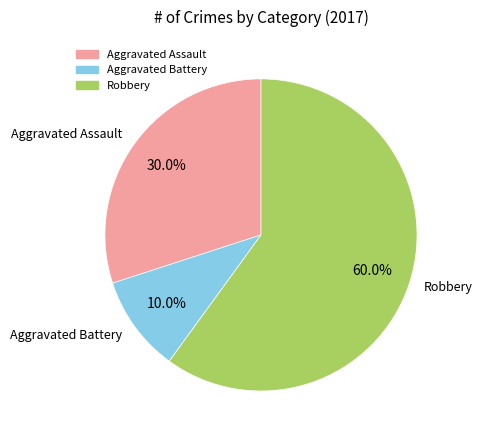

Does any single category account for the majority?

Yes